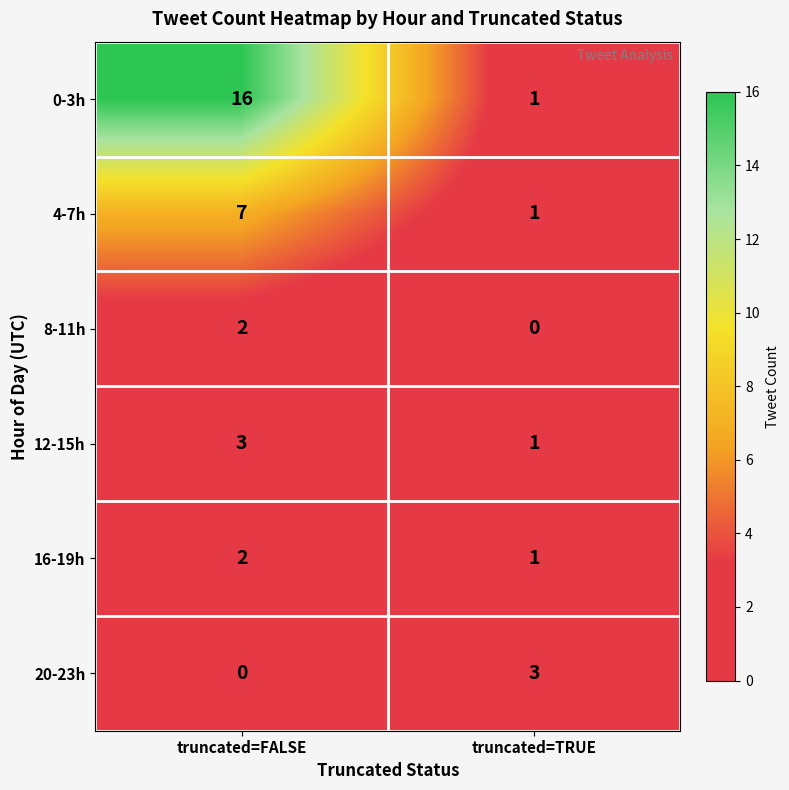

Is it true that 4-7h equals 1 at truncated=TRUE?

True